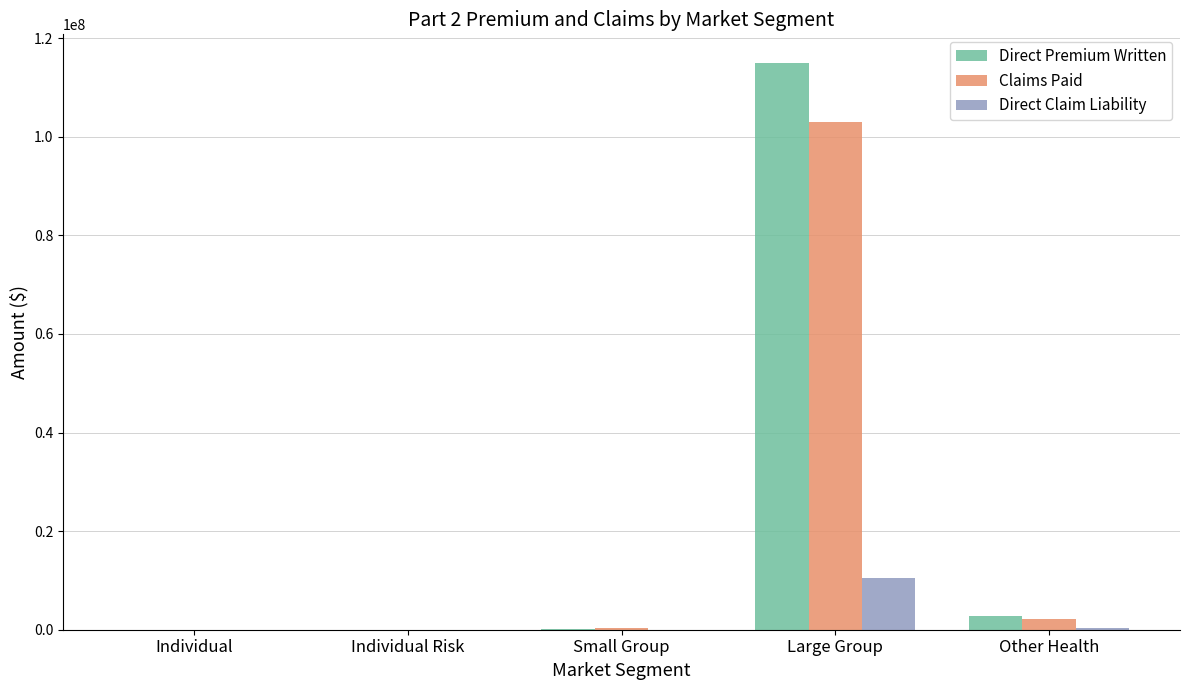

At which category does the chart reach its peak across all series?

Large Group